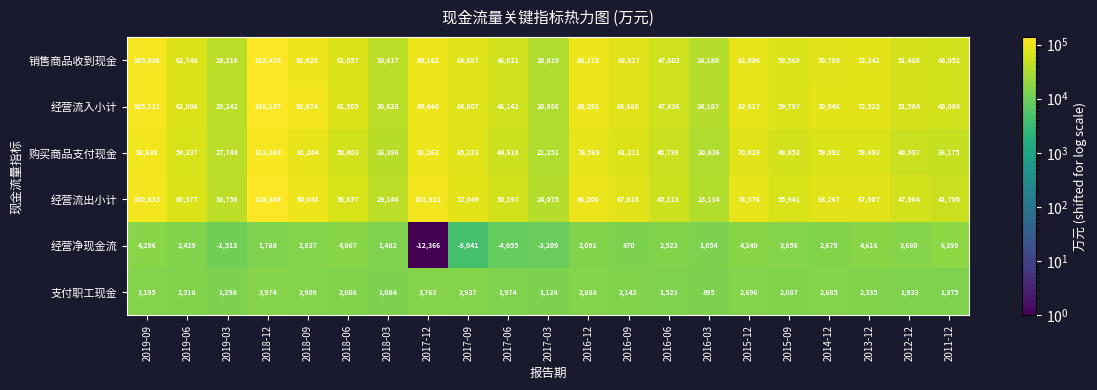

How many values in 经营净现金流 are below zero?

5